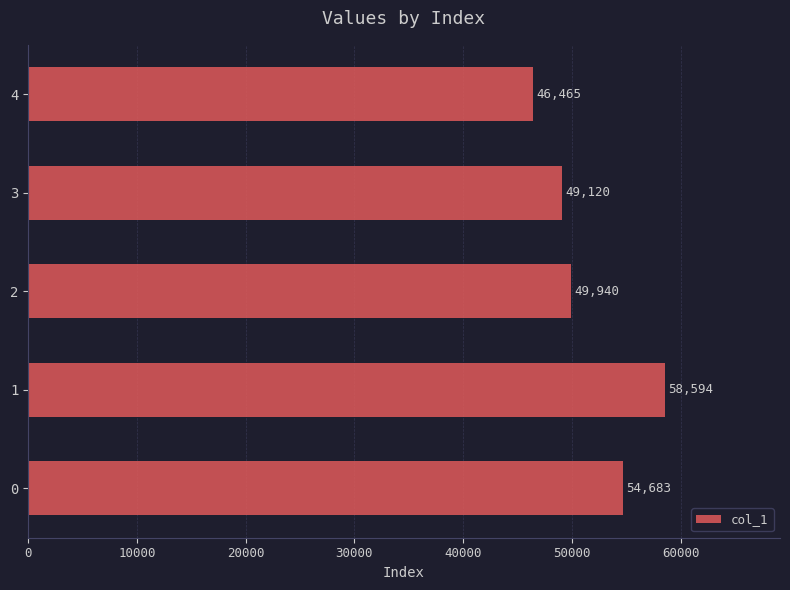

What is the average value?

51760